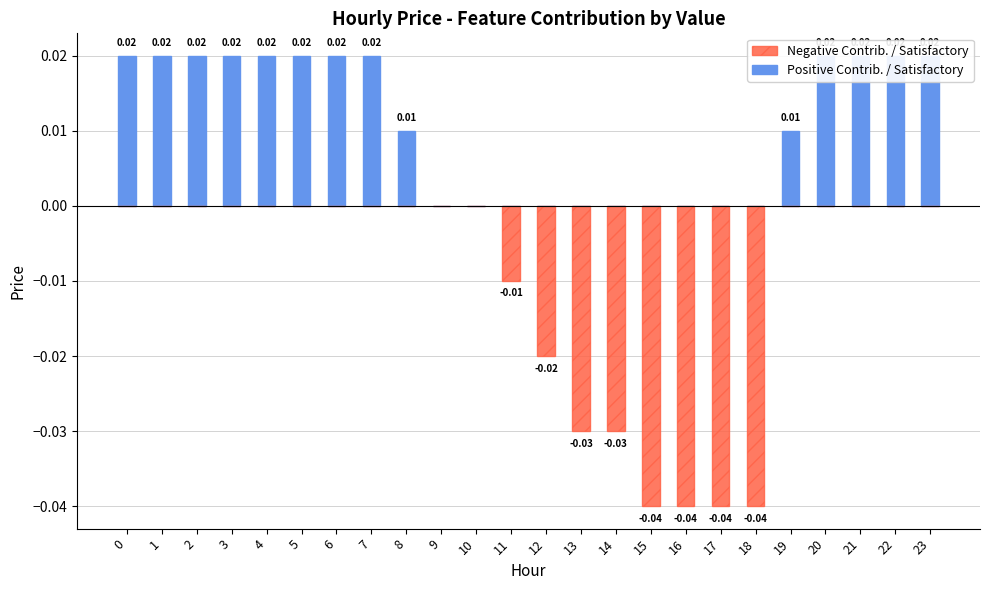

At how many categories does at least one series exceed 0?

14